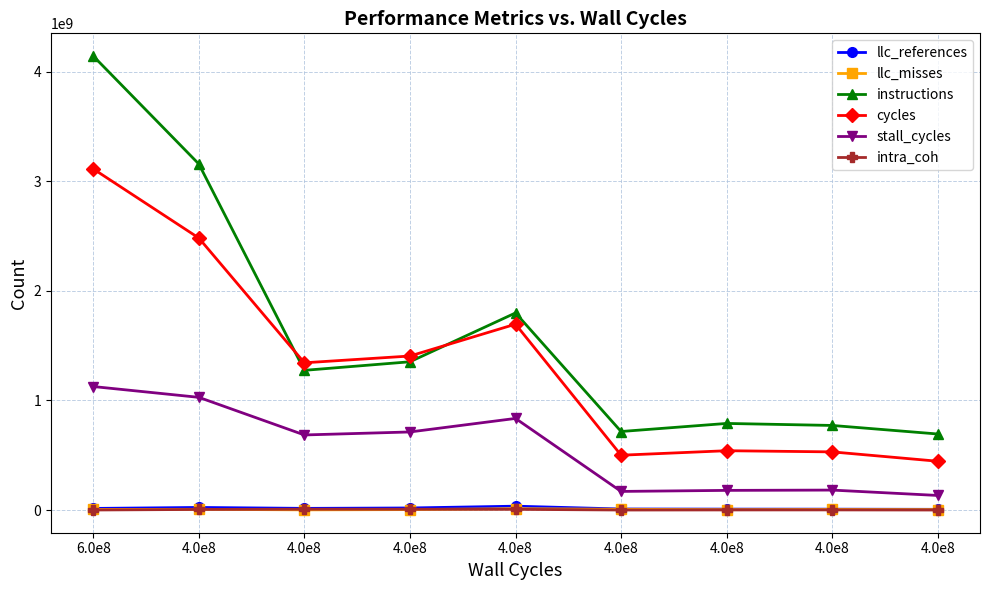

What are all the series names shown in the legend?

llc_references, llc_misses, instructions, cycles, stall_cycles, intra_coh